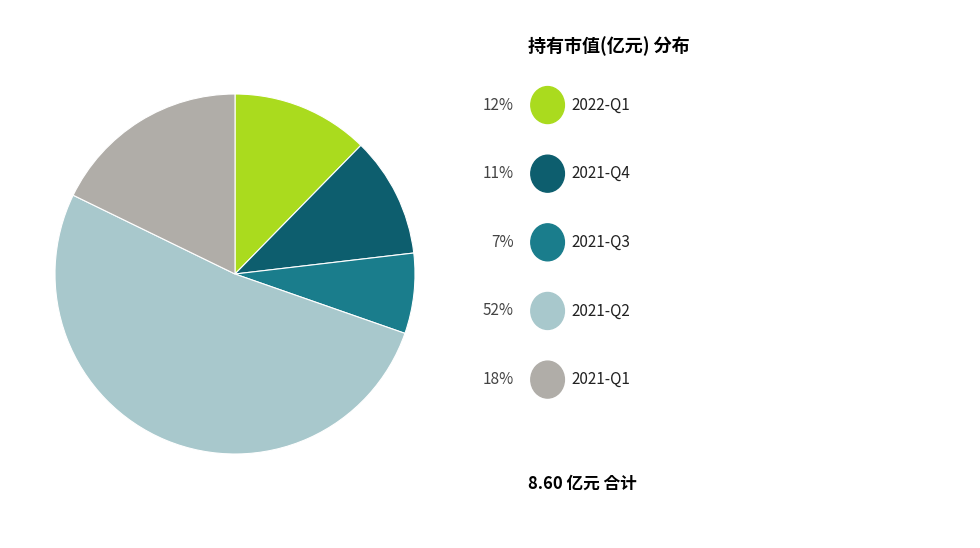

Is there a majority slice in this chart?

Yes